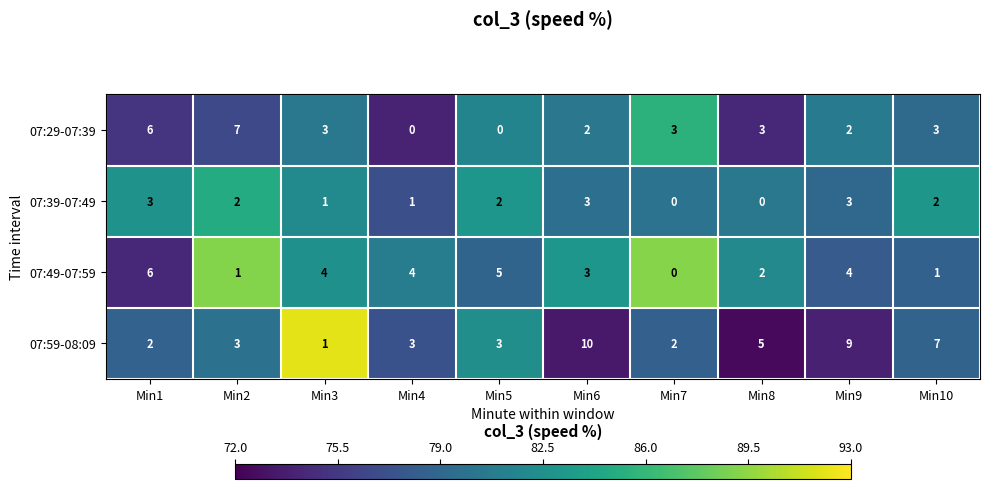

Which series has the largest total across all categories?

07:59-08:09